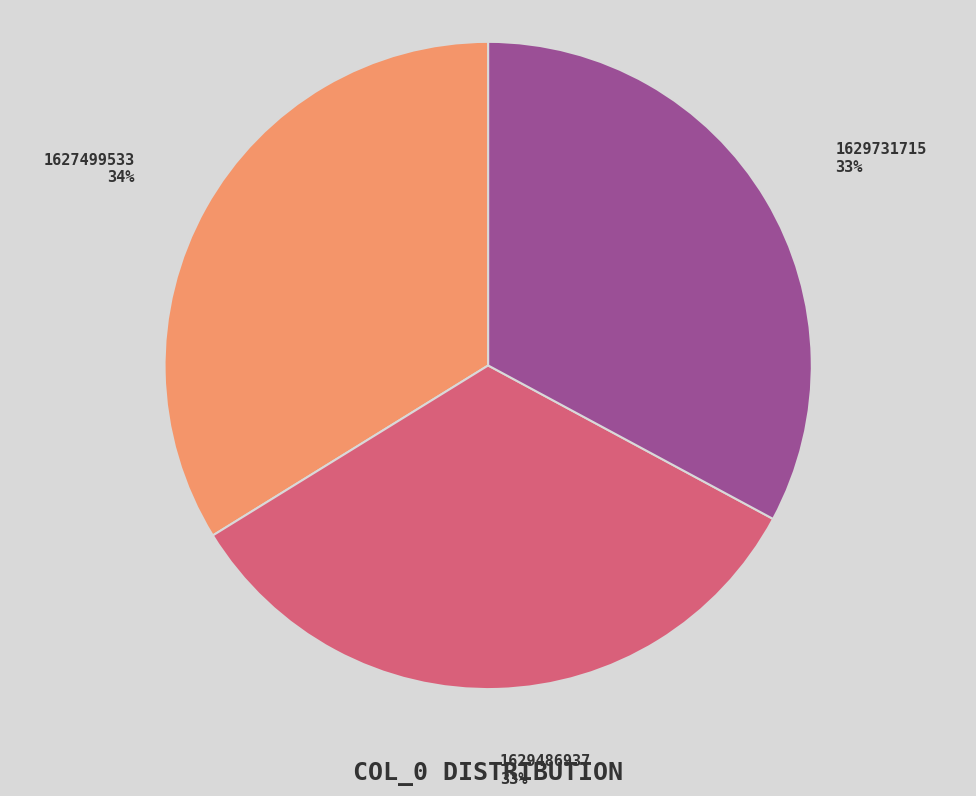

True or false: 1627499533 accounts for 34% of the total.

True